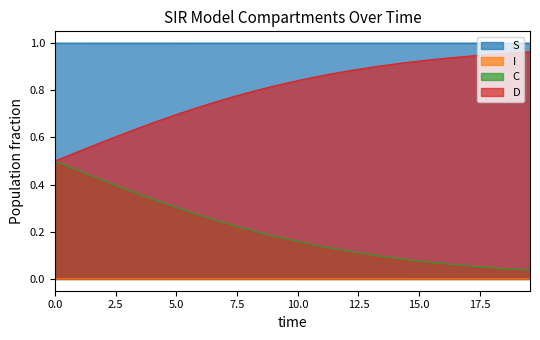

List the series in order of their overall mean, highest first.

S, D, C, I